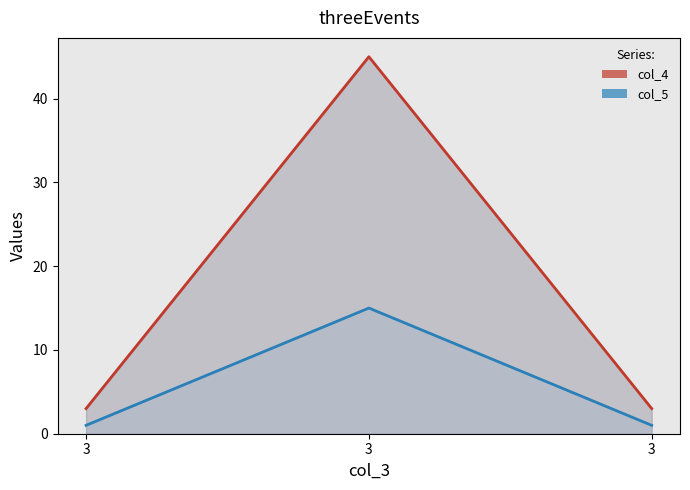

Between 3 and 3, which series saw the biggest shift?

col_4